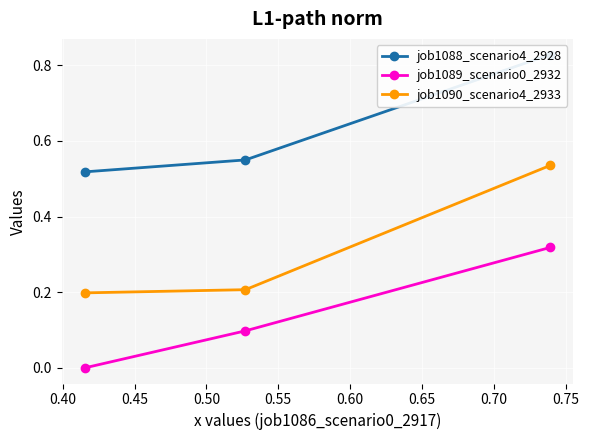

Is this an area chart (filled region under the line)?

No